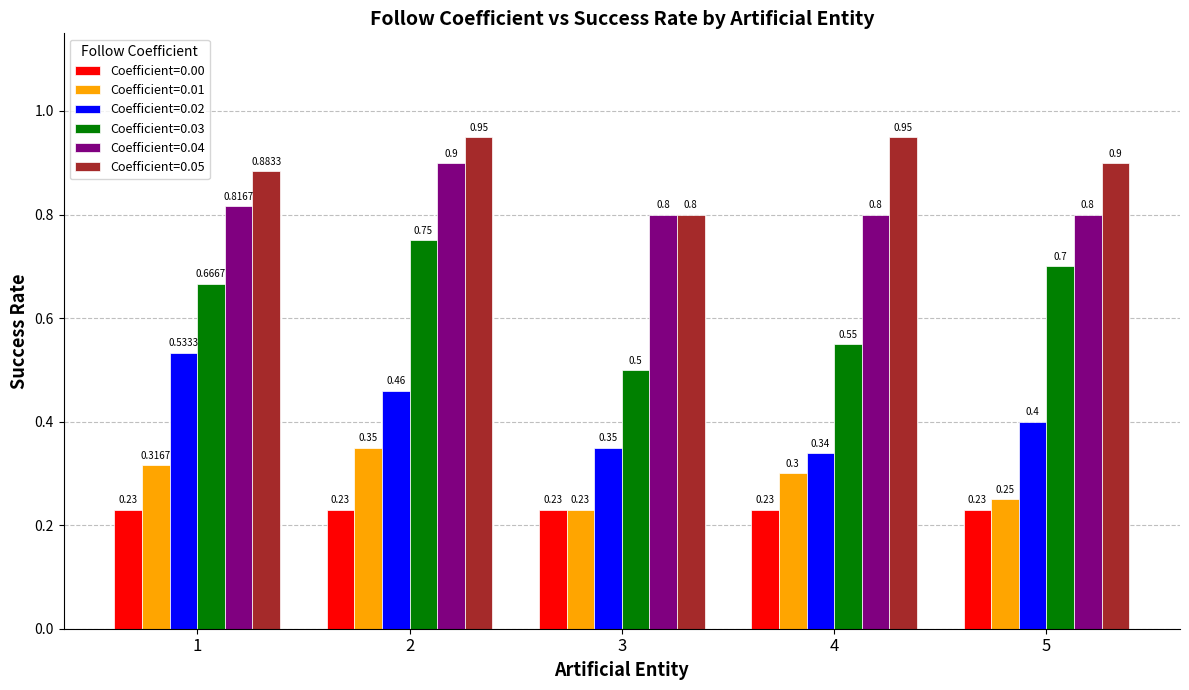

What is the difference between the highest and lowest values at 4?

0.7